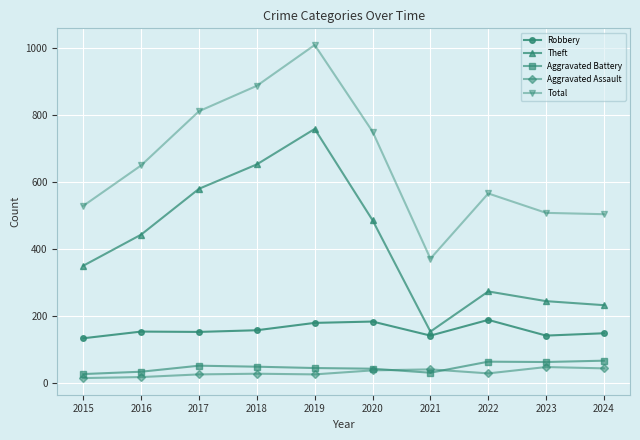

The Aggravated Battery series shows 62 at 2023. True or false?

True